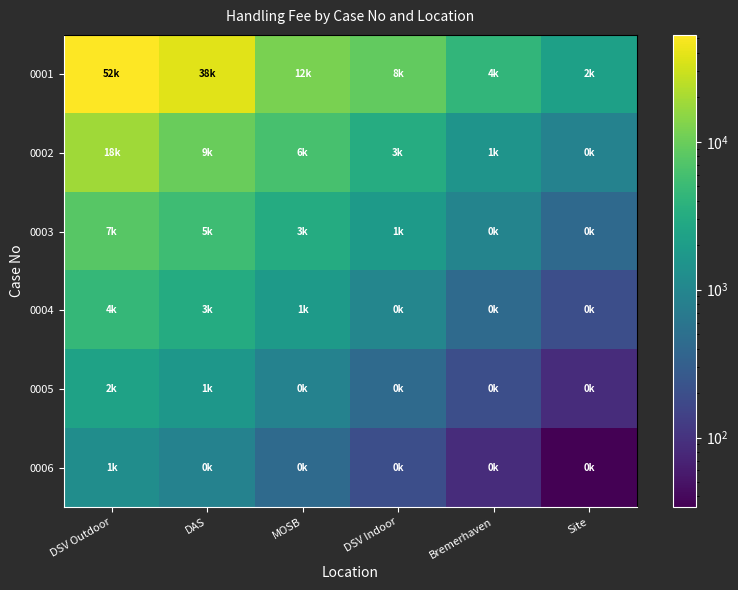

What is the smallest value displayed?

34